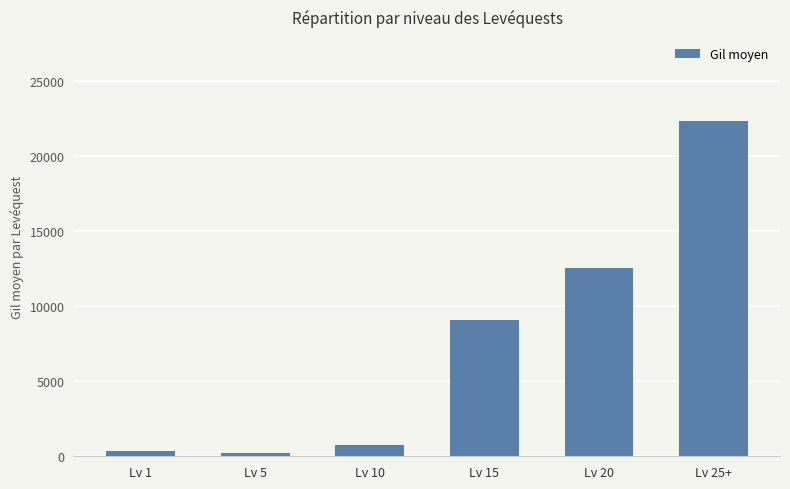

How many data points does each series have?

6